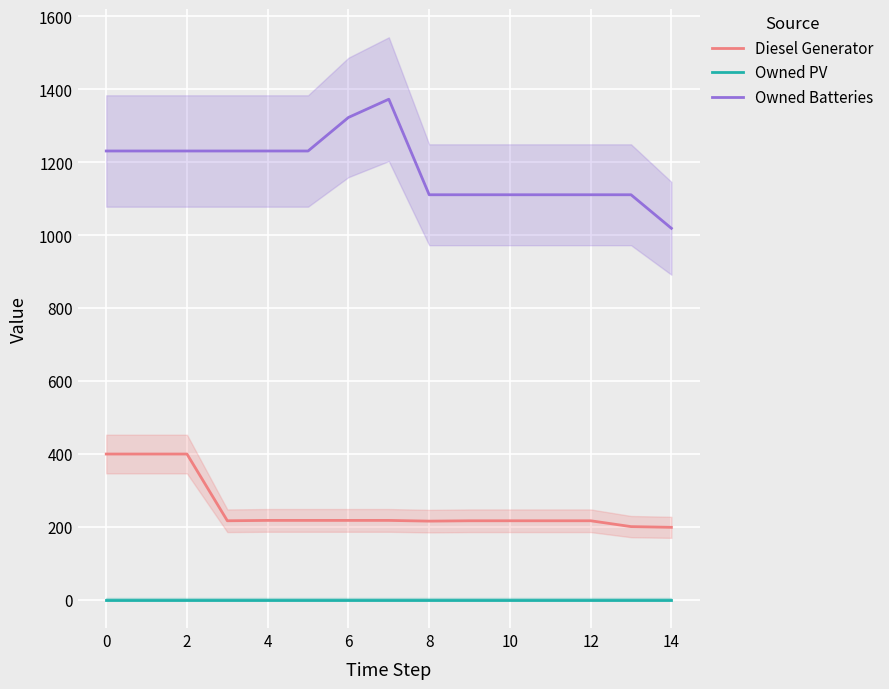

Reading left to right, extract all data points from this chart.

Diesel Generator: 400	400	400	217	218	218	218	218	216	217	217	217	217	201	199
Owned PV: 0	0	0	0	0	0	0	0	0	0	0	0	0	0	0
Owned Batteries: 1231	1231	1231	1231	1231	1231	1323	1373	1111	1111	1111	1111	1111	1111	1019